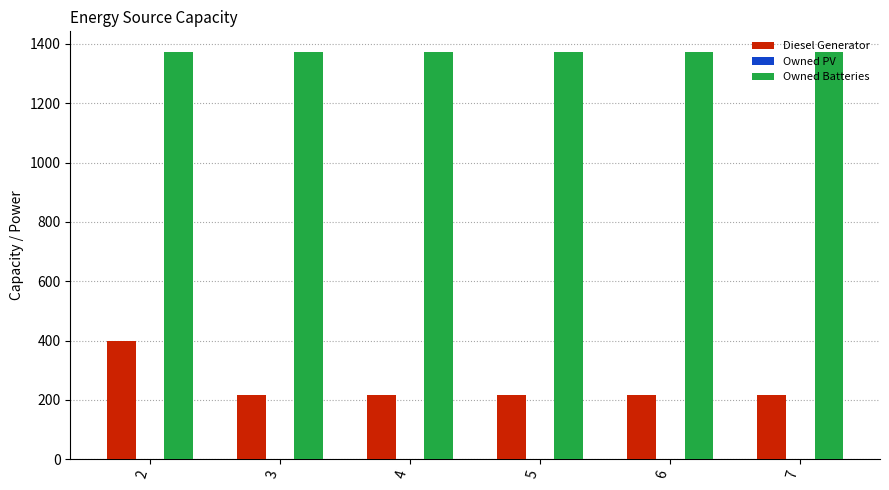

What is the lowest value of the Diesel Generator series?

217